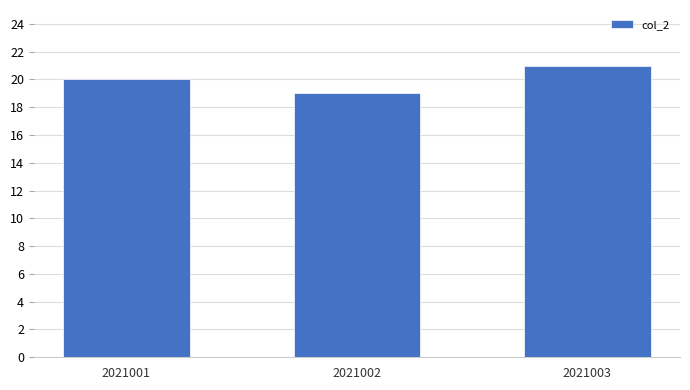

Which label corresponds to the largest value in the chart?

2021003